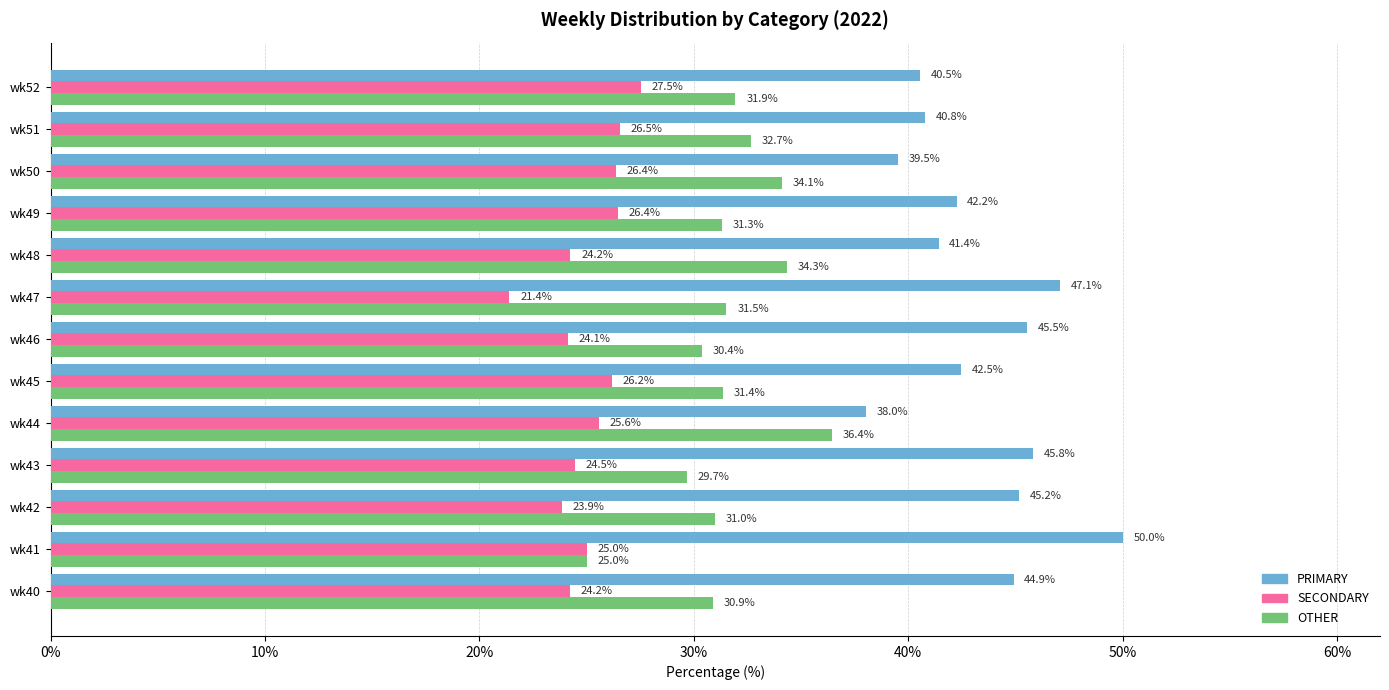

What is the total value across all series at wk44?

100.0